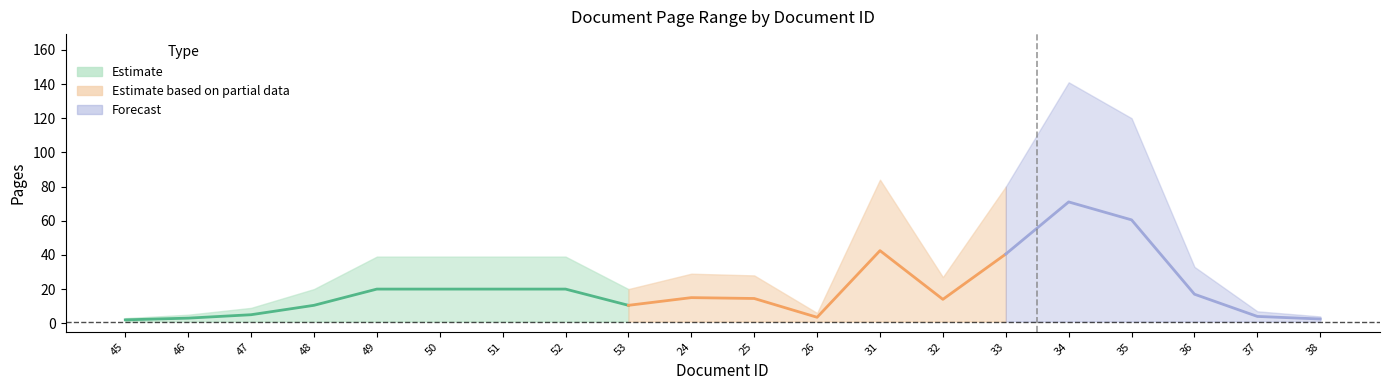

Reading left to right, transcribe all the data shown in this chart.

pageEnd: 3	5	9	20	39	39	39	39	20	29	28	6	84	27	80	141	120	33	7	4
pageStart: 1	1	1	1	1	1	1	1	1	1	1	1	1	1	1	1	1	1	1	1